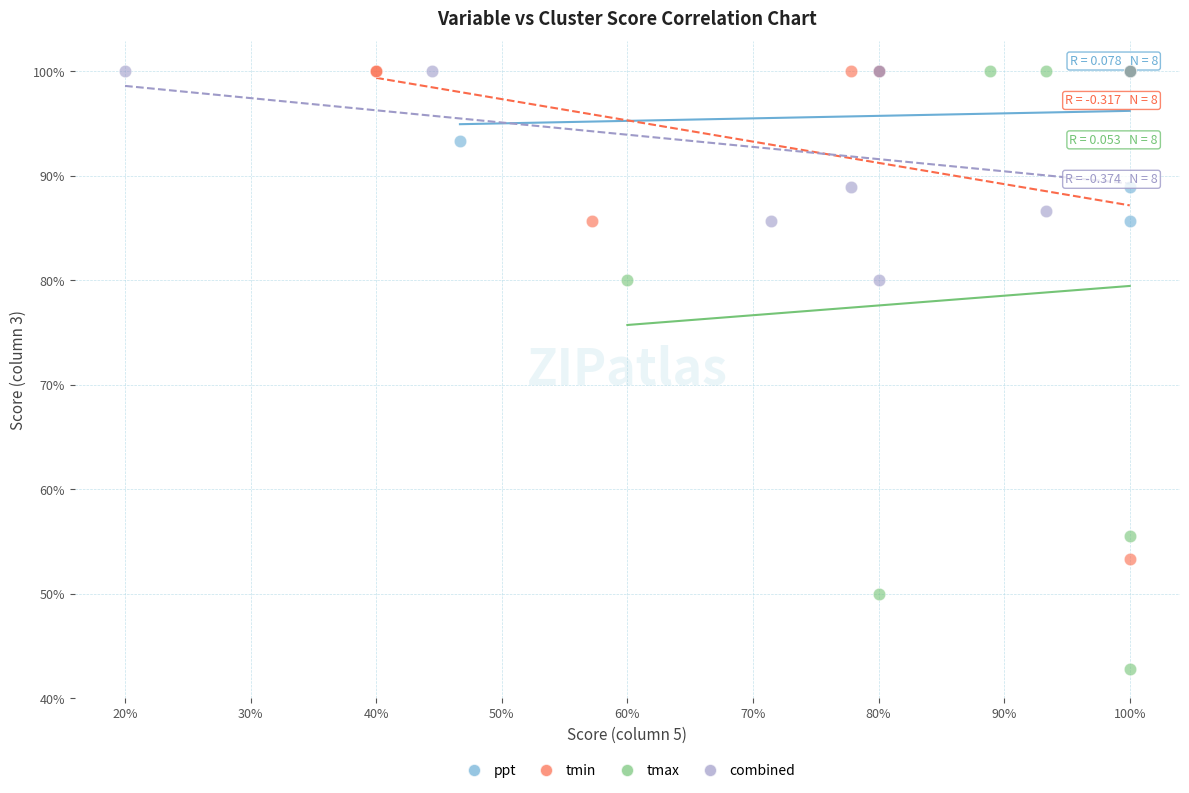

Which series reaches the minimum Y coordinate?

tmax